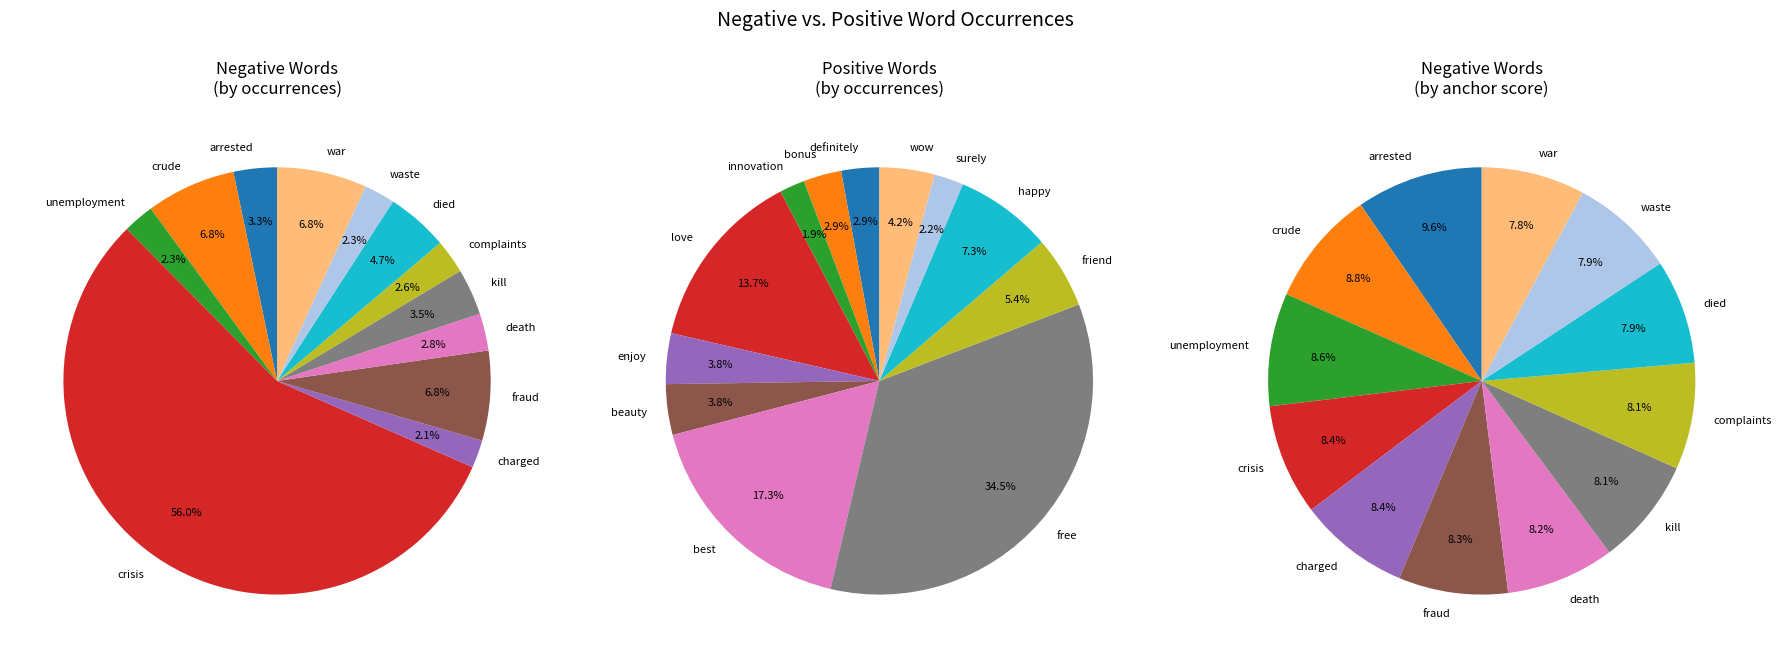

Which category has the biggest portion of the pie?

crisis